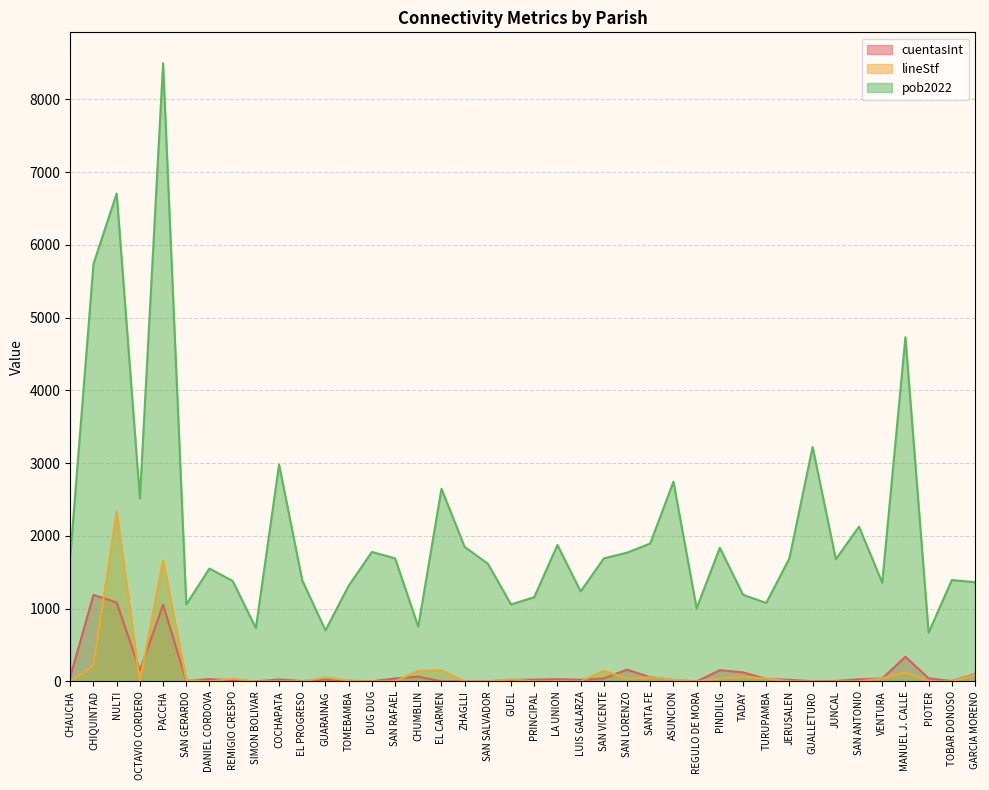

What is the sum of all cuentasInt values?

5046